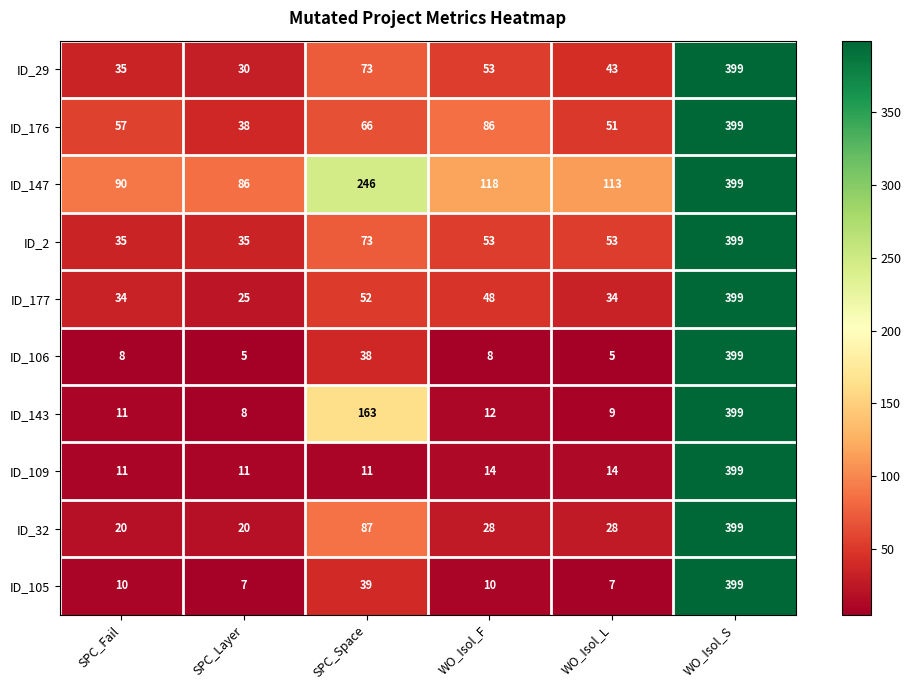

Is the value of ID_105 at WO_Isol_F greater than the value of ID_143 at WO_Isol_F?

No